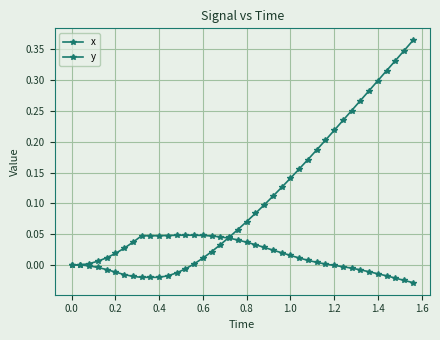

How many series are shown in this chart?

2